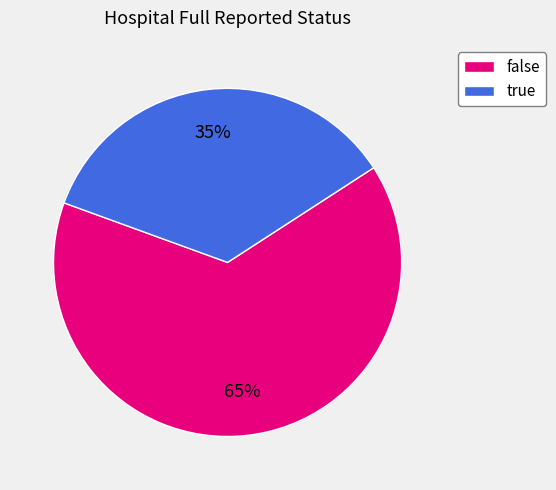

The true slice represents 46% of the pie. True or false?

False